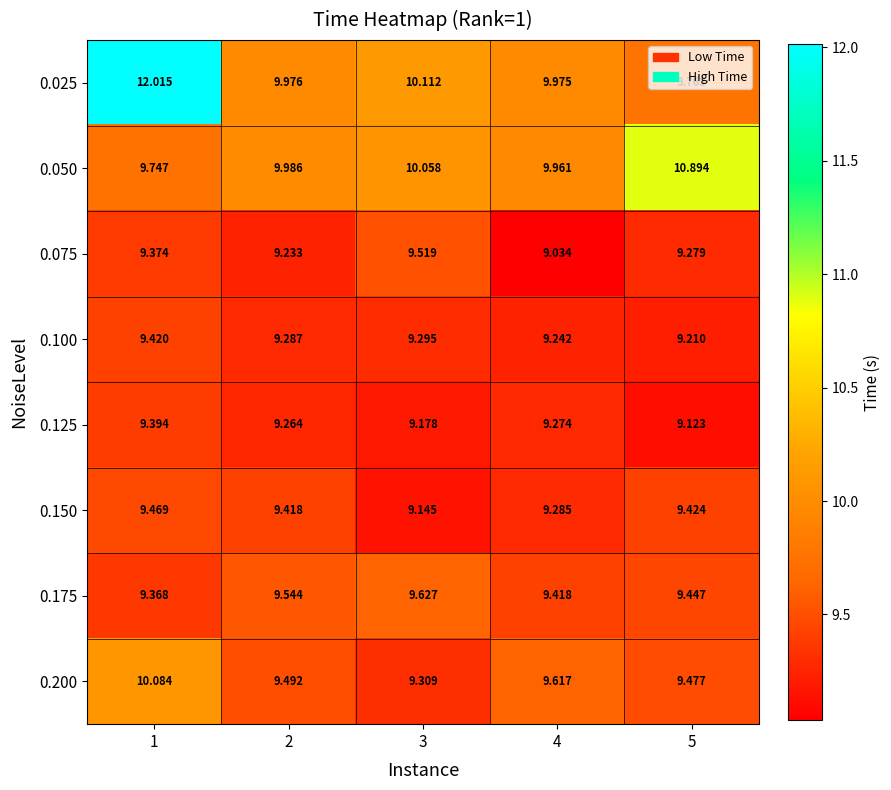

Is the value of 0.200 at 1 greater than the value of 0.125 at 3?

Yes